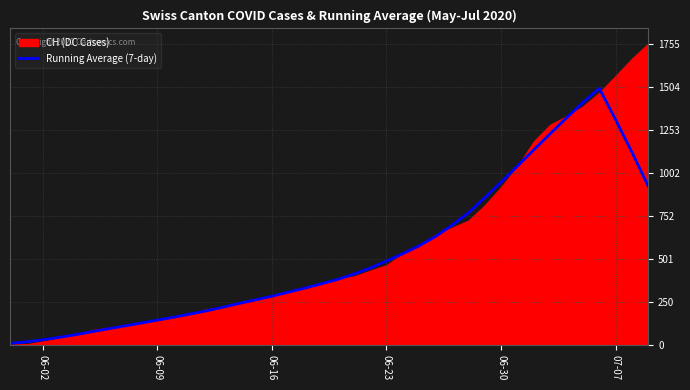

What is the maximum value for Running Average (7-day)?

1493.9